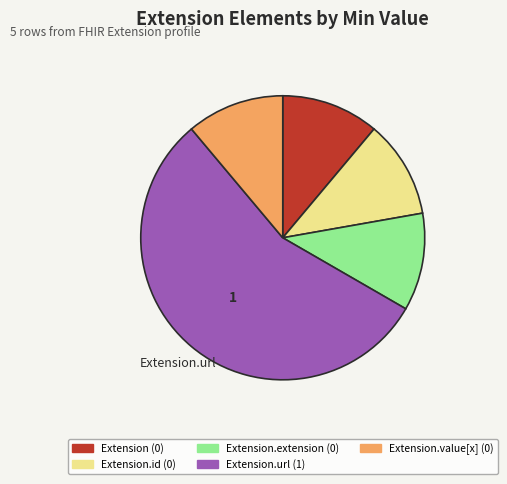

Does any single category account for the majority?

Yes